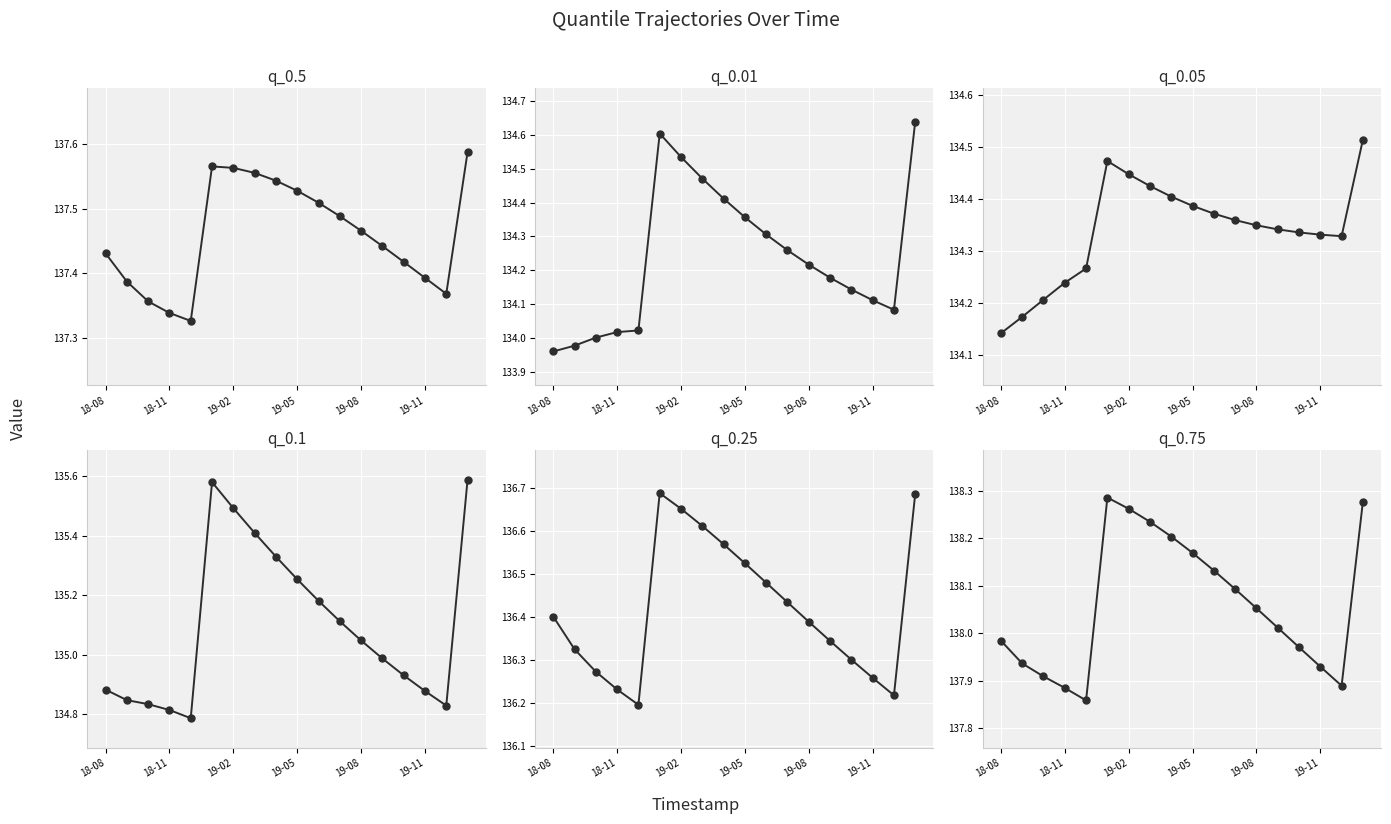

Which series has the largest total across all categories?

q_0.75